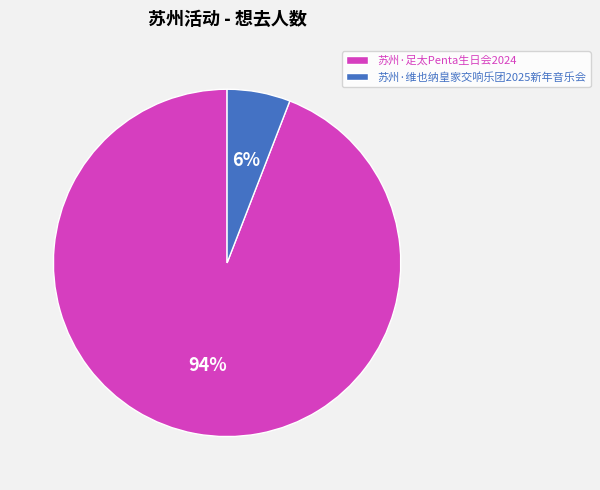

To the nearest percent, what is the average slice percentage?

50%